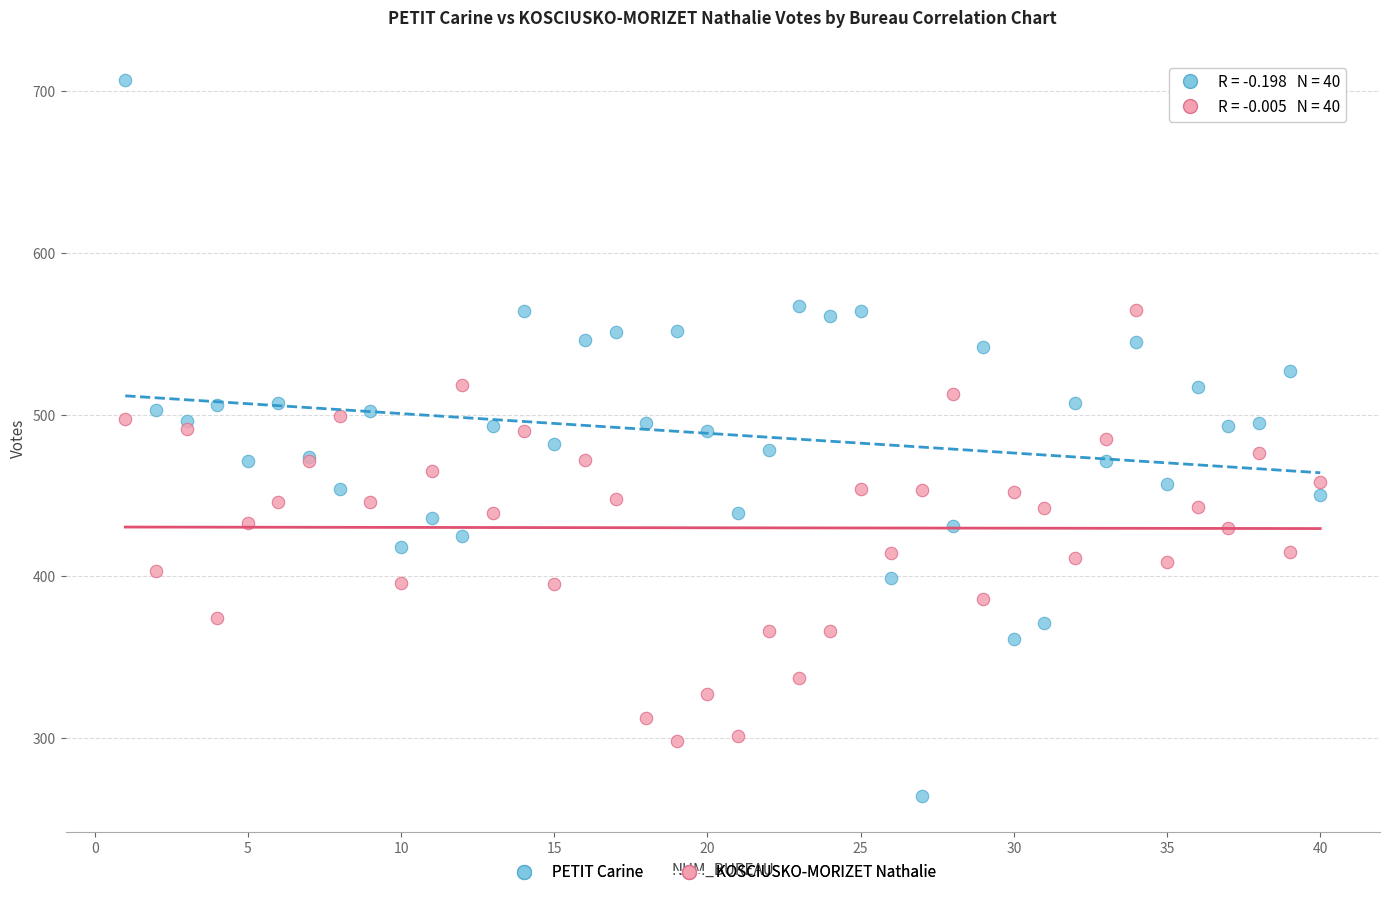

Which series has the largest Y range (max minus min)?

PETIT Carine